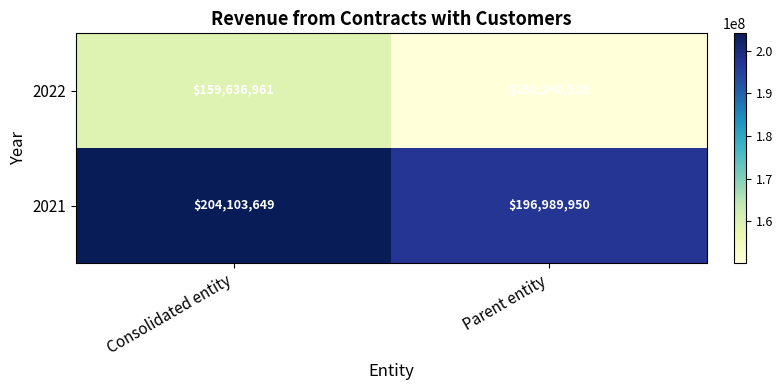

Between Consolidated entity and Parent entity, which series saw the biggest shift?

2022